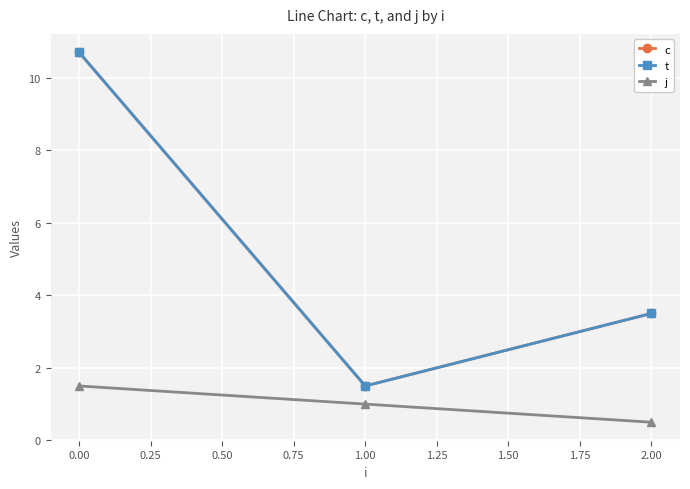

Does the chart have visible grid lines?

Yes